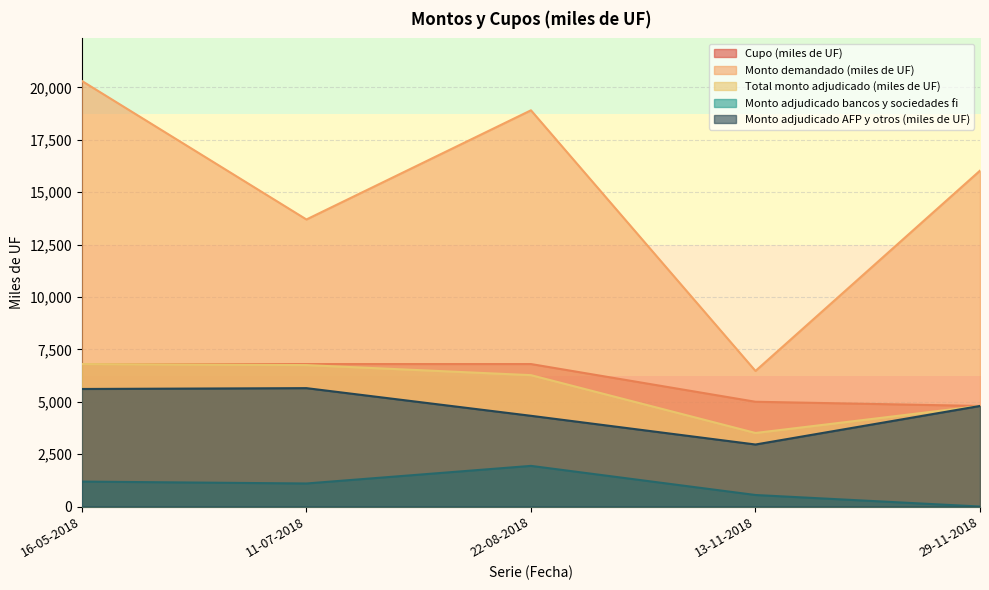

Which series changed the most between 22-08-2018 and 29-11-2018?

Monto demandado (miles de UF)